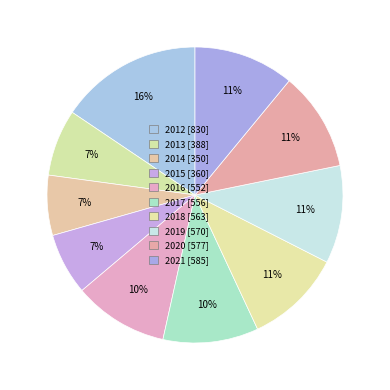

How many slices are in this pie chart?

10